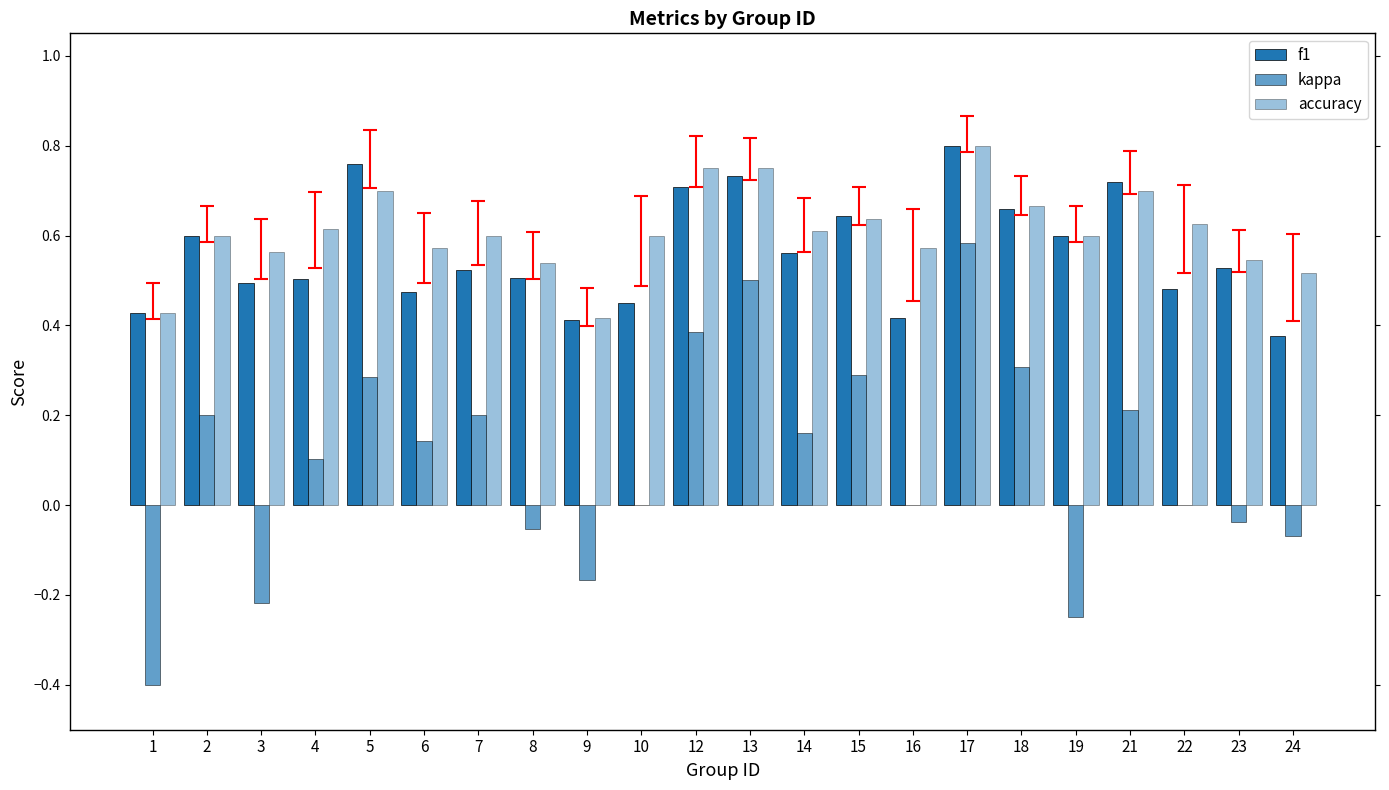

Count the number of data series in this chart.

3